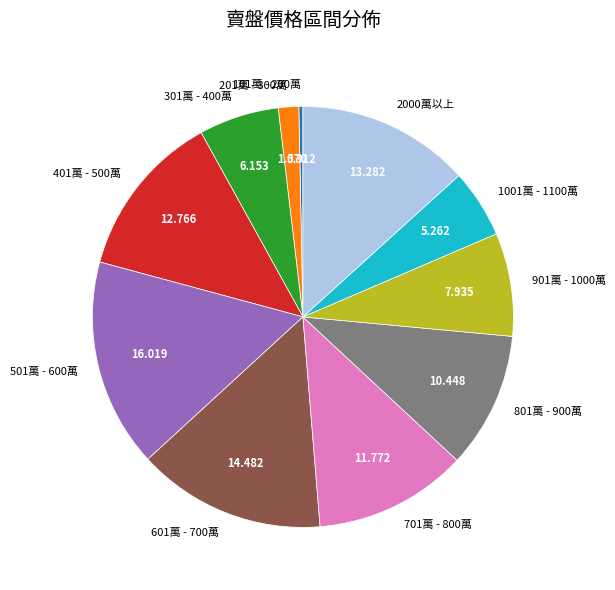

Is 801萬 - 900萬 the majority of the pie?

No